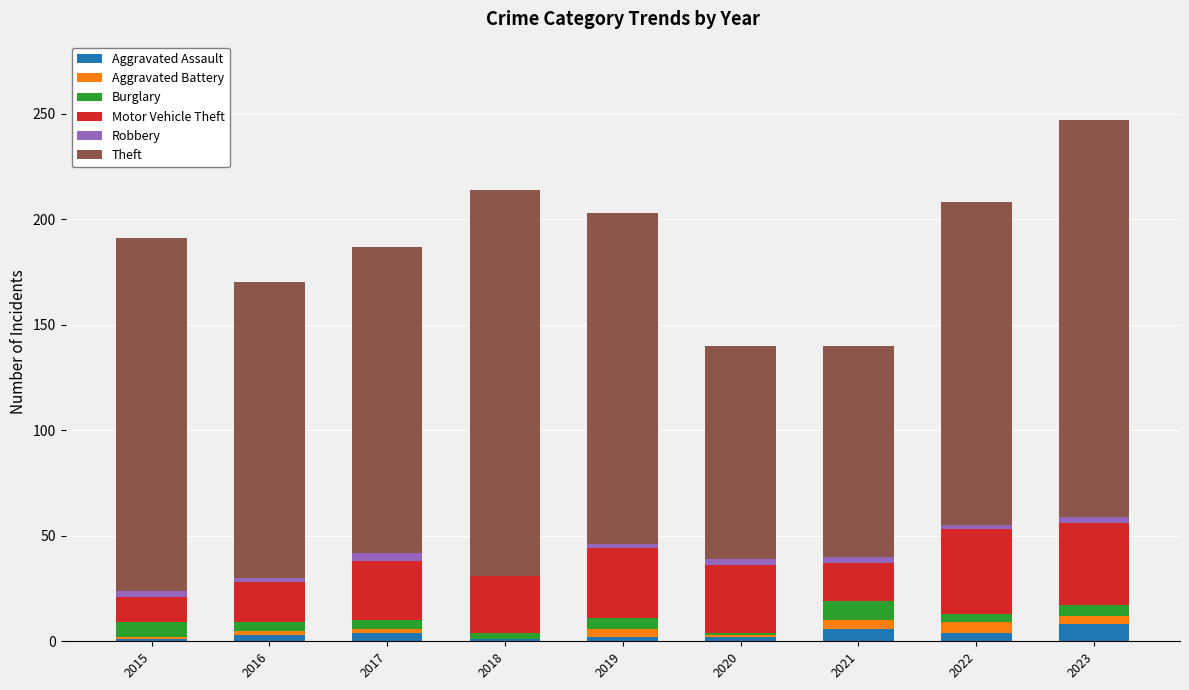

What is the highest value of the Aggravated Assault series?

8